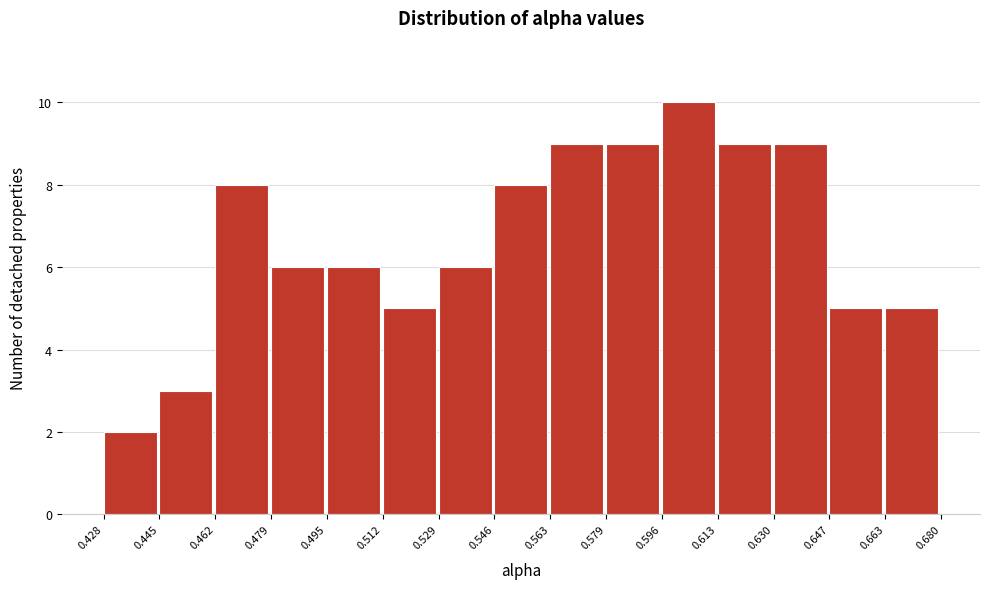

Reading left to right, transcribe this chart: for each bar, give the range it covers on the x-axis and its height. The values are not printed on the chart, so give them approximately, as read against the axis.

0.428 to 0.445: 2
0.445 to 0.462: 3
0.462 to 0.479: 8
0.479 to 0.495: 6
0.495 to 0.512: 6
0.512 to 0.529: 5
0.529 to 0.546: 6
0.546 to 0.563: 8
0.563 to 0.579: 9
0.579 to 0.596: 9
0.596 to 0.613: 10
0.613 to 0.630: 9
0.630 to 0.647: 9
0.647 to 0.663: 5
0.663 to 0.680: 5